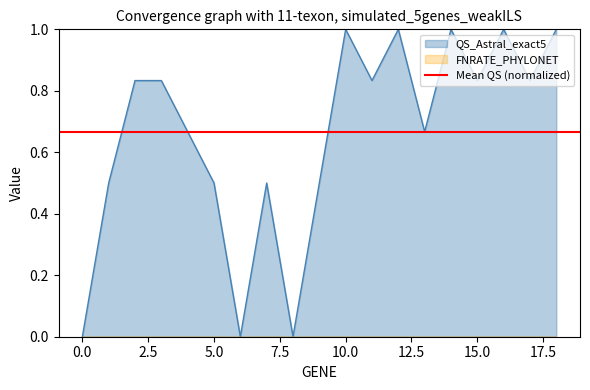

What is the difference between the values at 18 and 7?

0.5